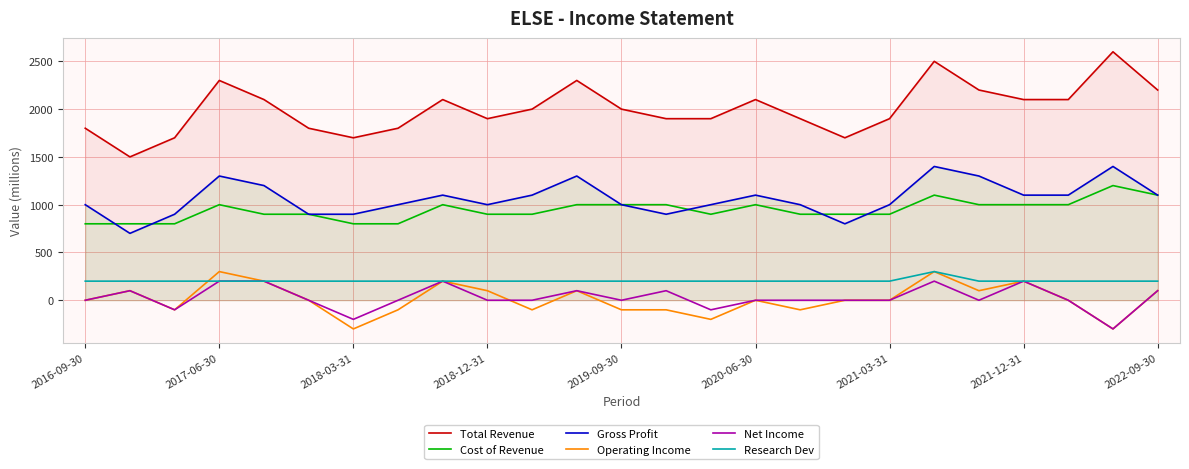

What is the maximum value shown in the chart?

2600